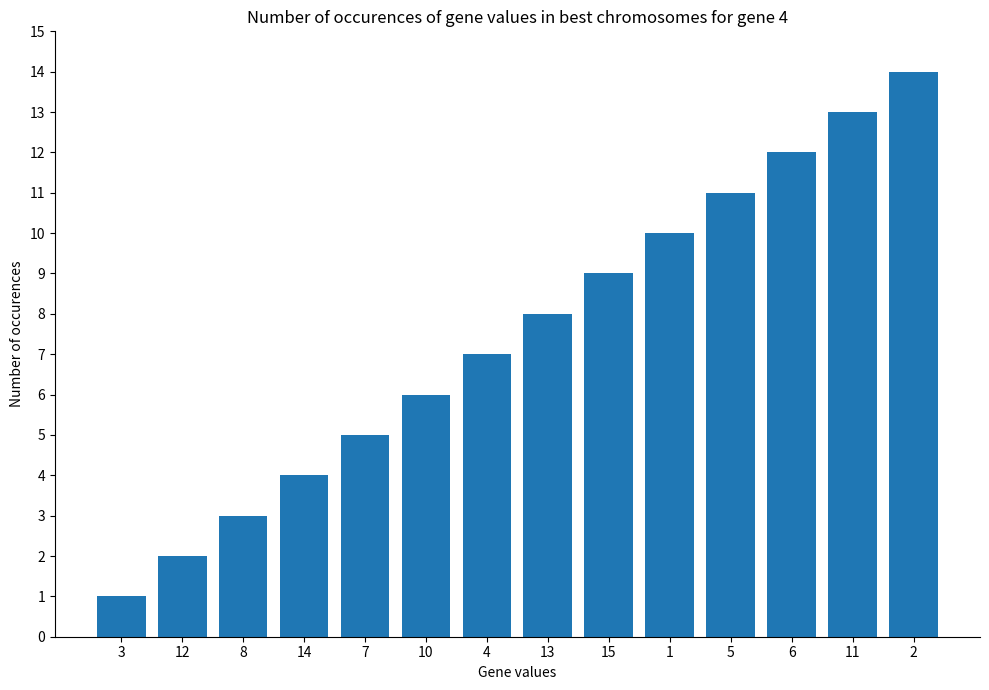

What is the difference between the maximum and minimum values?

13